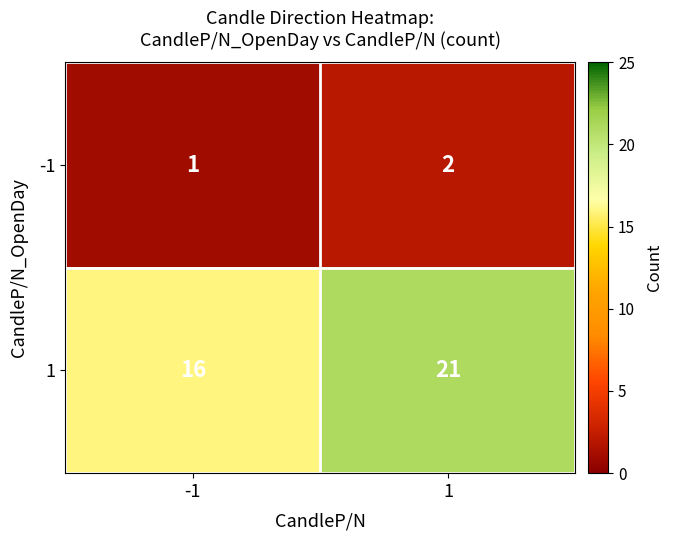

At how many categories does at least one series exceed 17?

1